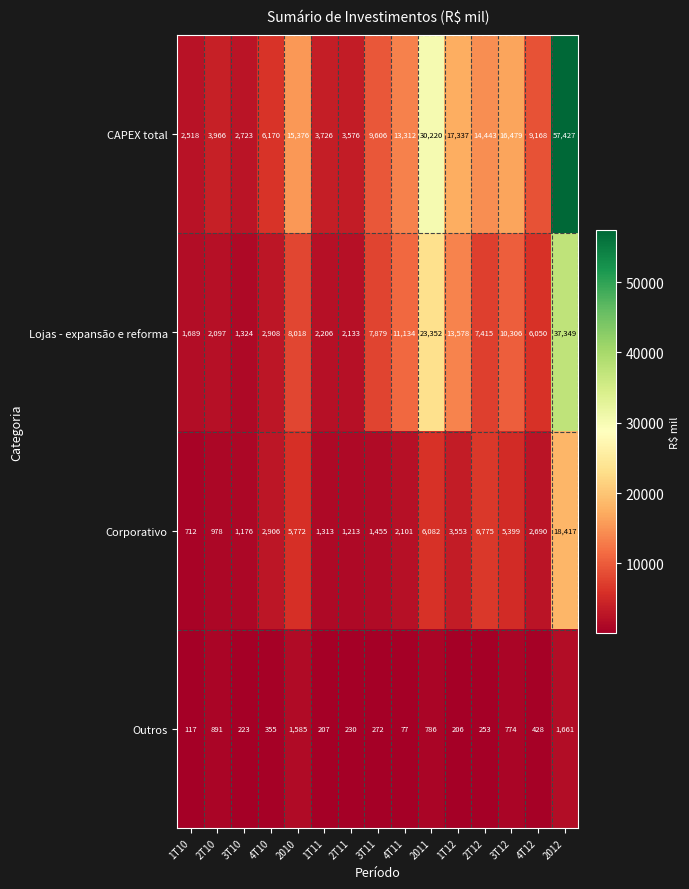

At 2T12, list the series in order from largest to smallest.

CAPEX total, Lojas - expansão e reforma, Corporativo, Outros